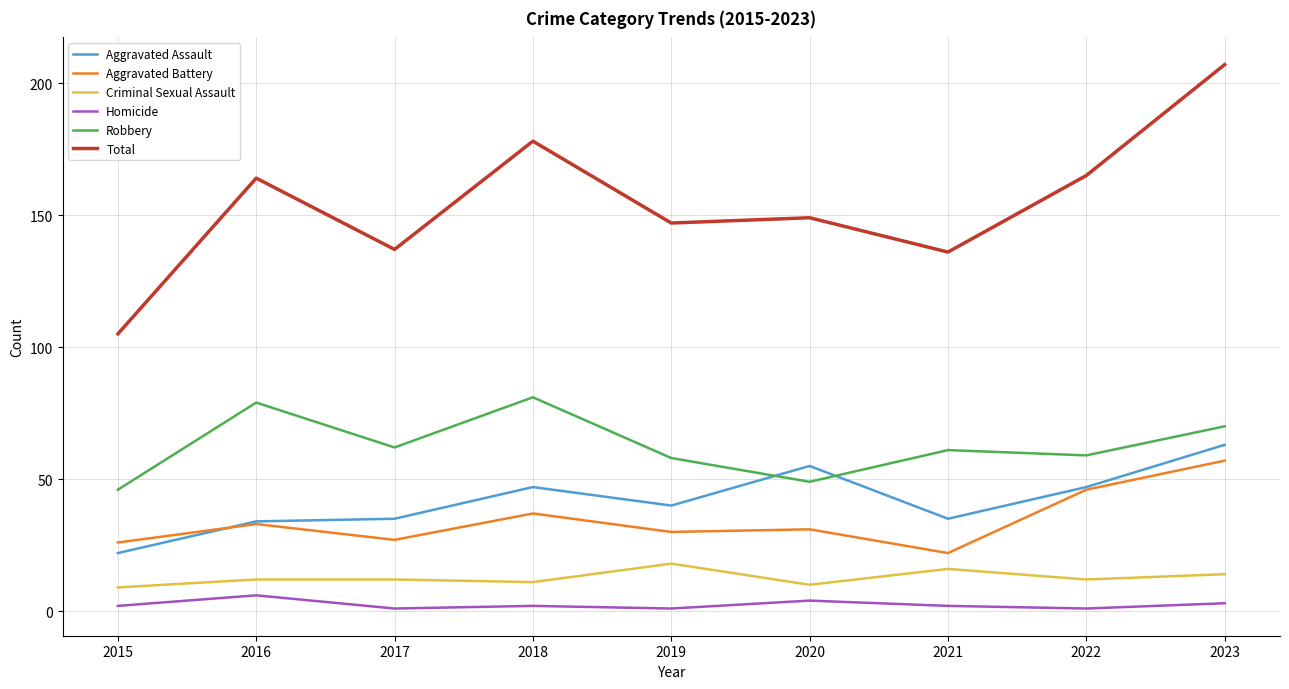

What is the difference between the maximum and minimum values in the Homicide series?

5